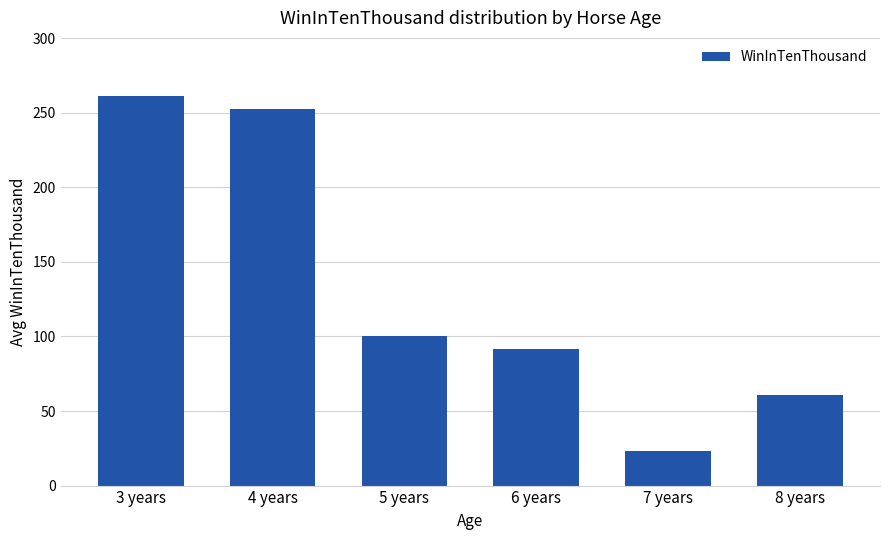

What is the label of the 2nd bar from the right?

7 years